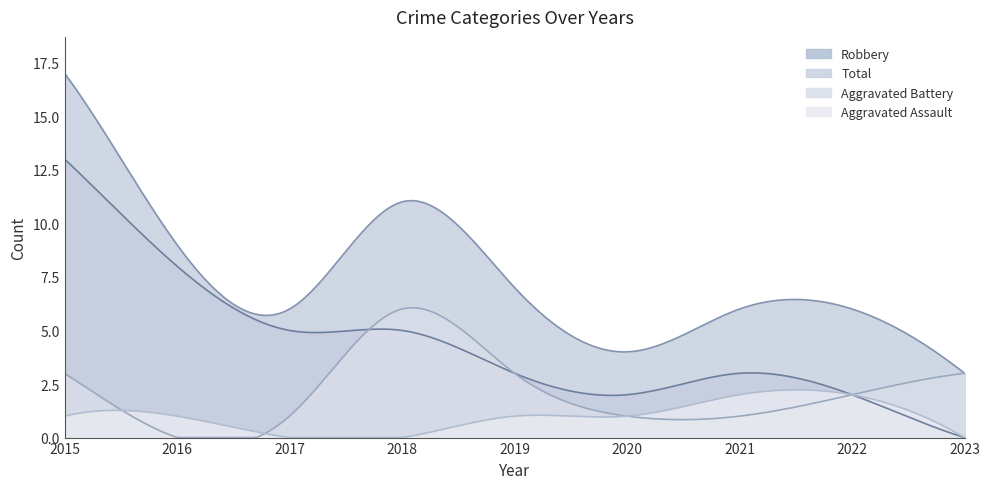

Reading left to right, extract all data points from this chart.

Aggravated Assault: 2015=1	2016=1	2017=0	2018=0	2019=1	2020=1	2021=2	2022=2	2023=0
Aggravated Battery: 2015=3	2016=0	2017=1	2018=6	2019=3	2020=1	2021=1	2022=2	2023=3
Robbery: 2015=13	2016=8	2017=5	2018=5	2019=3	2020=2	2021=3	2022=2	2023=0
Total: 2015=17	2016=9	2017=6	2018=11	2019=7	2020=4	2021=6	2022=6	2023=3